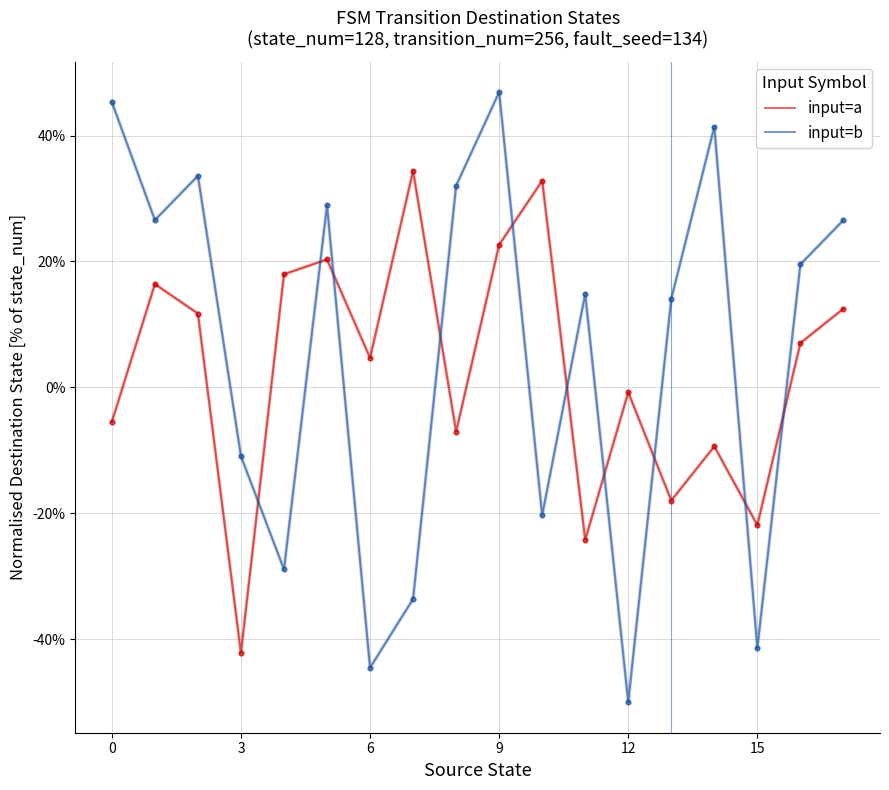

Which series has the largest total across all categories?

input=b